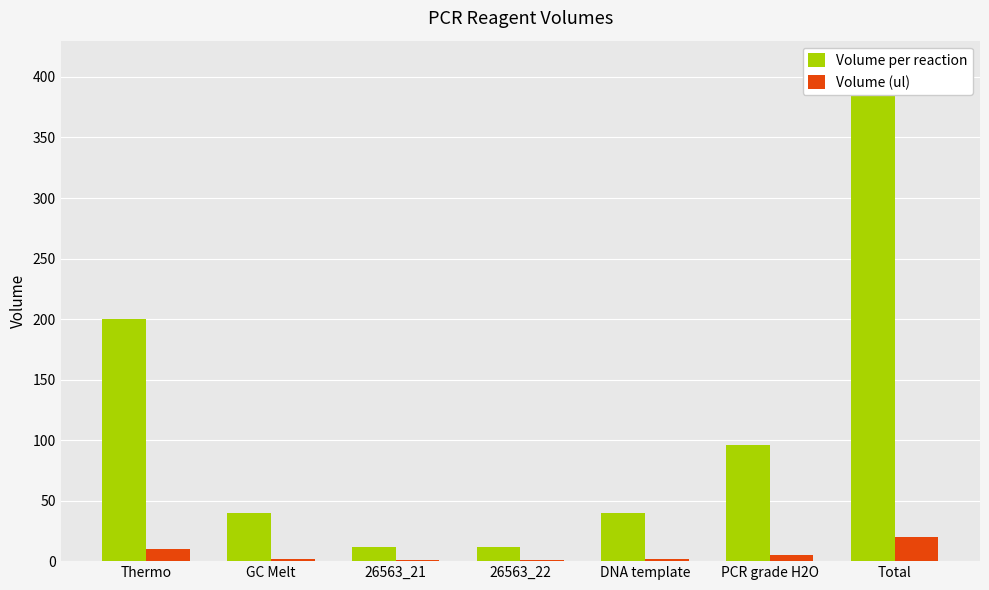

Which label corresponds to the smallest value in the chart?

26563_21